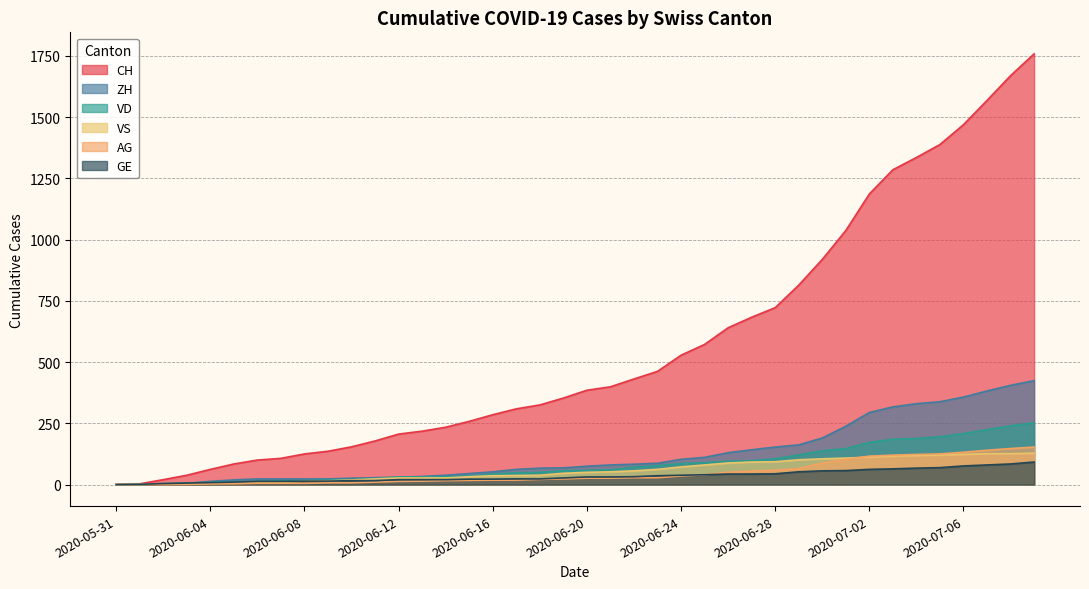

True or false: VD has a value of 39 at 2020-06-11.

False